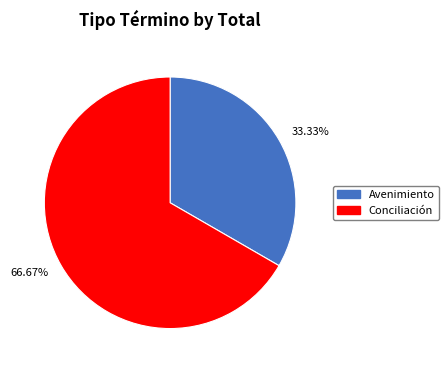

To the nearest percent, what is the average slice percentage?

50%